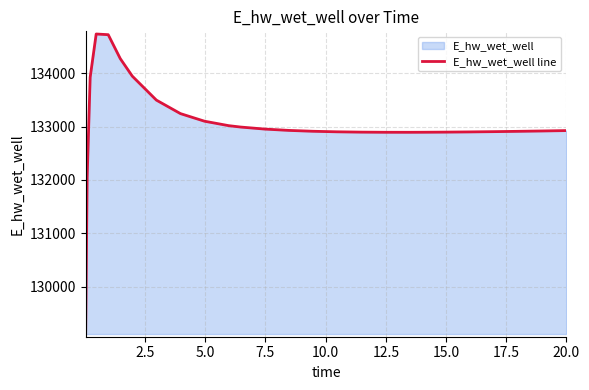

Does the chart display data point markers on the line(s)?

No